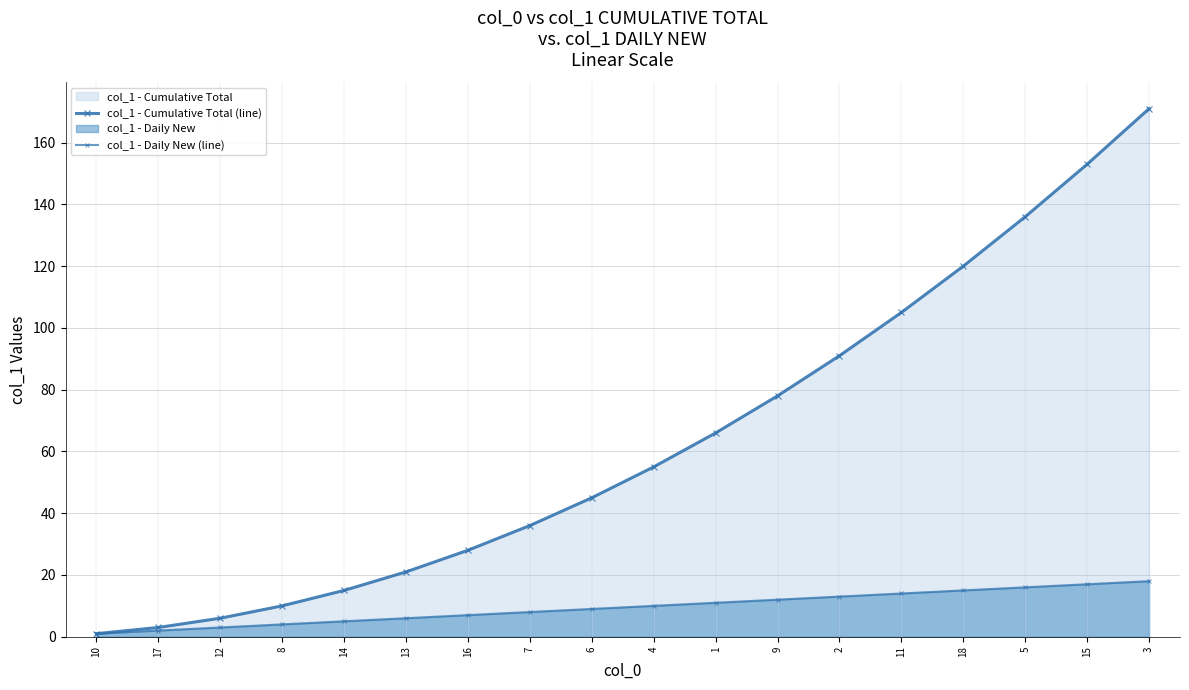

How many values in the col_1 - Cumulative Total (line) series are below 55?

9